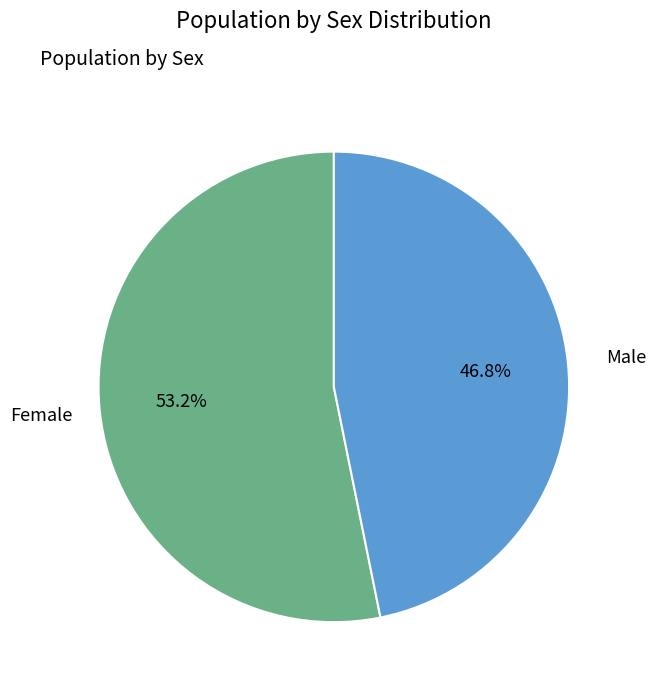

Does any single category account for the majority?

Yes